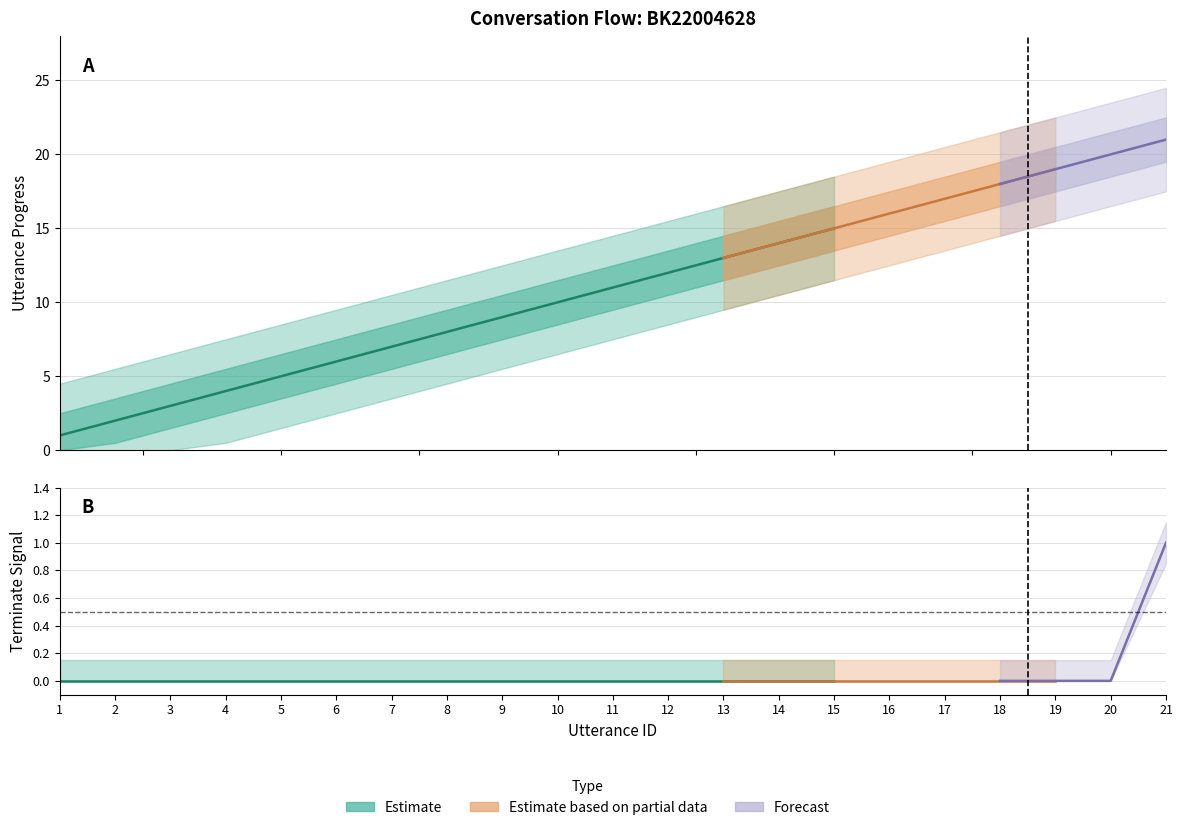

At which label is utterance_id closest to 11?

11